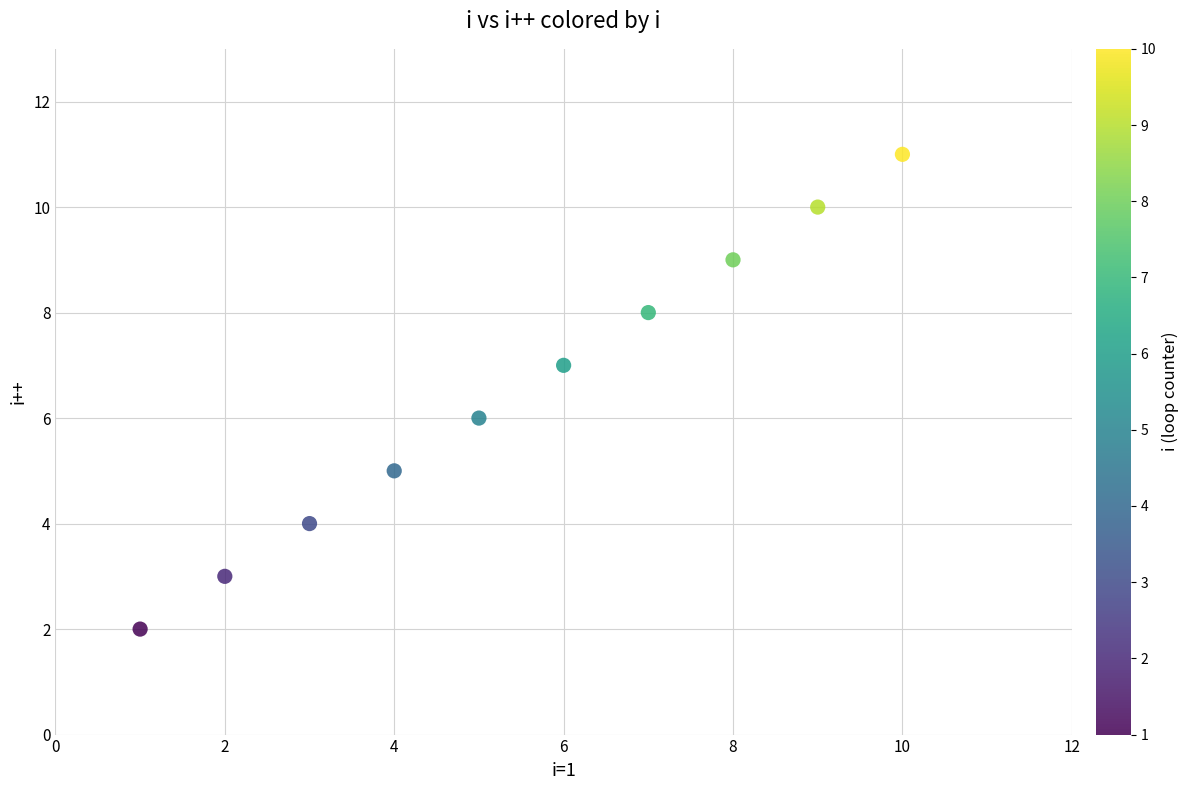

What is the range of Y values (max minus min)?

9